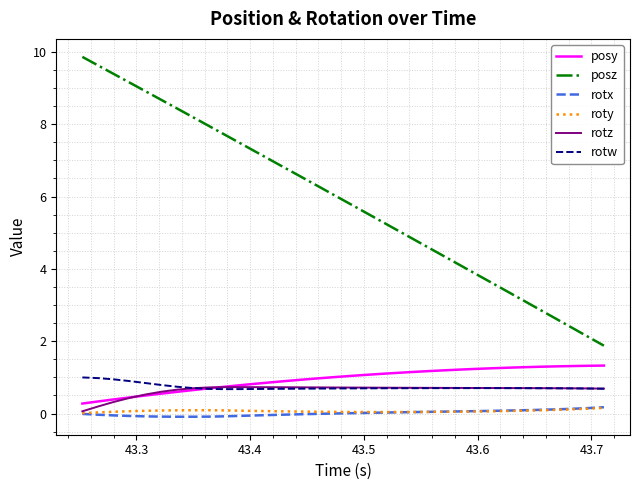

Which series has the widest spread of values?

posz